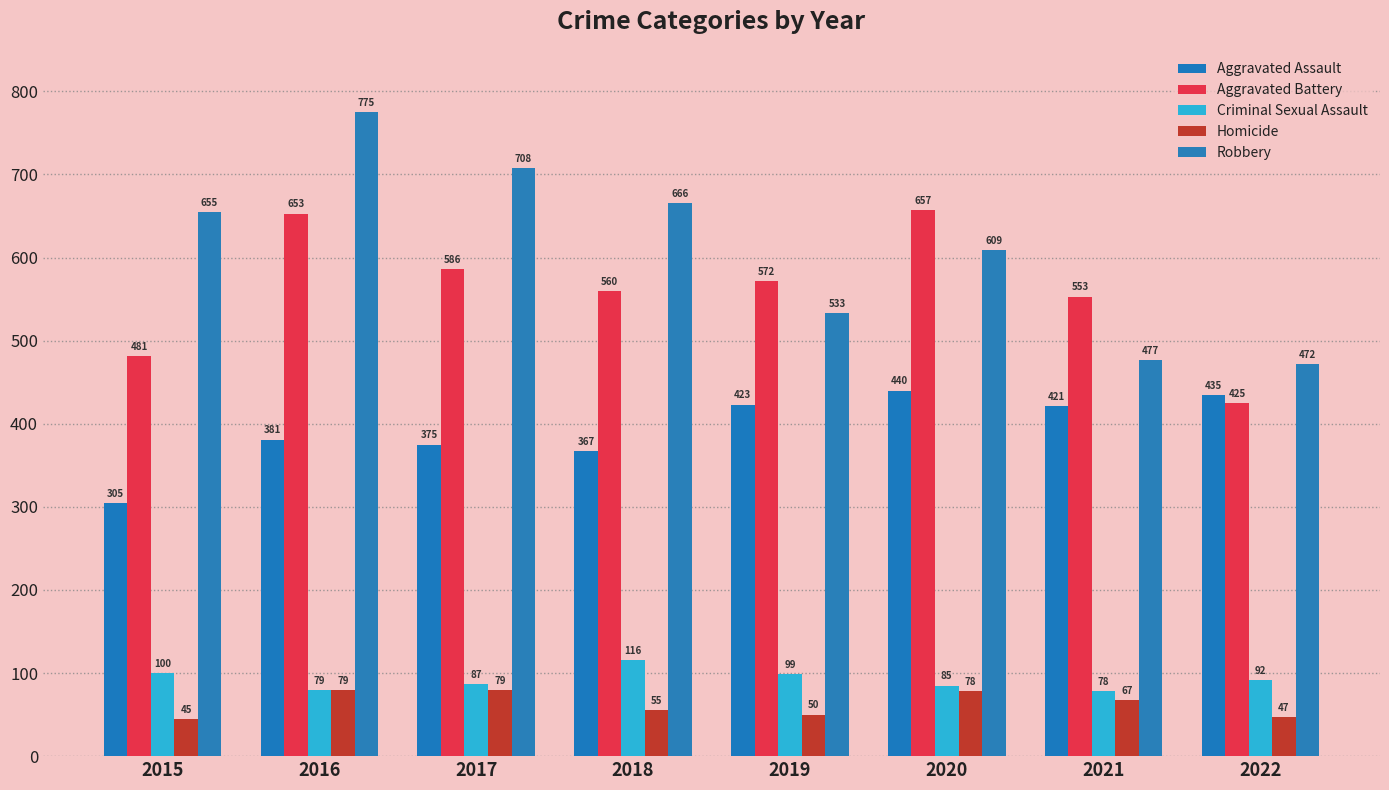

What is the total value across all series at 2016?

1967